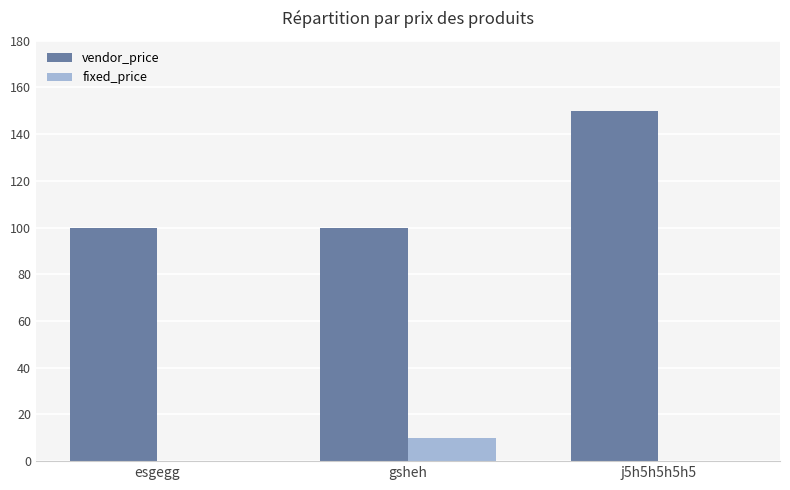

The value of vendor_price at esgegg is 100. True or false?

True